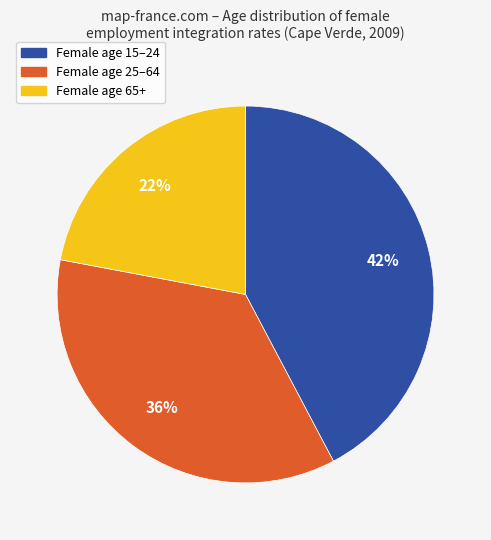

Is there a majority slice in this chart?

No